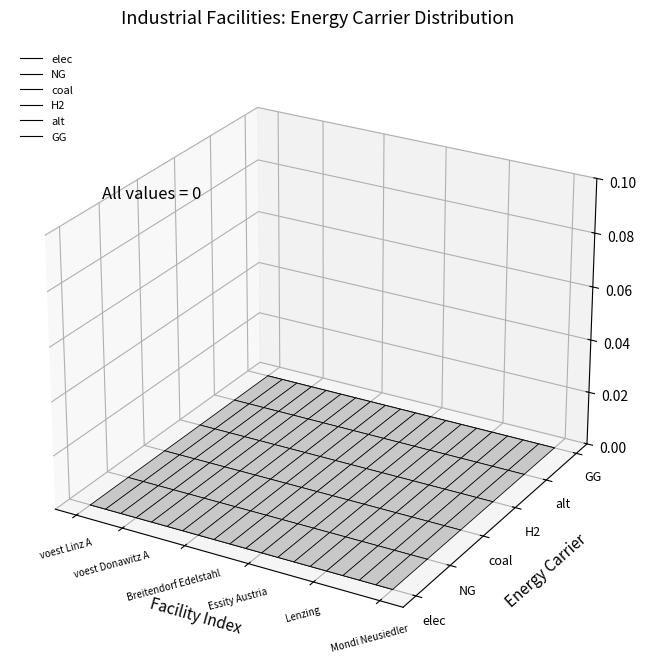

How many categories are shown in the chart?

20